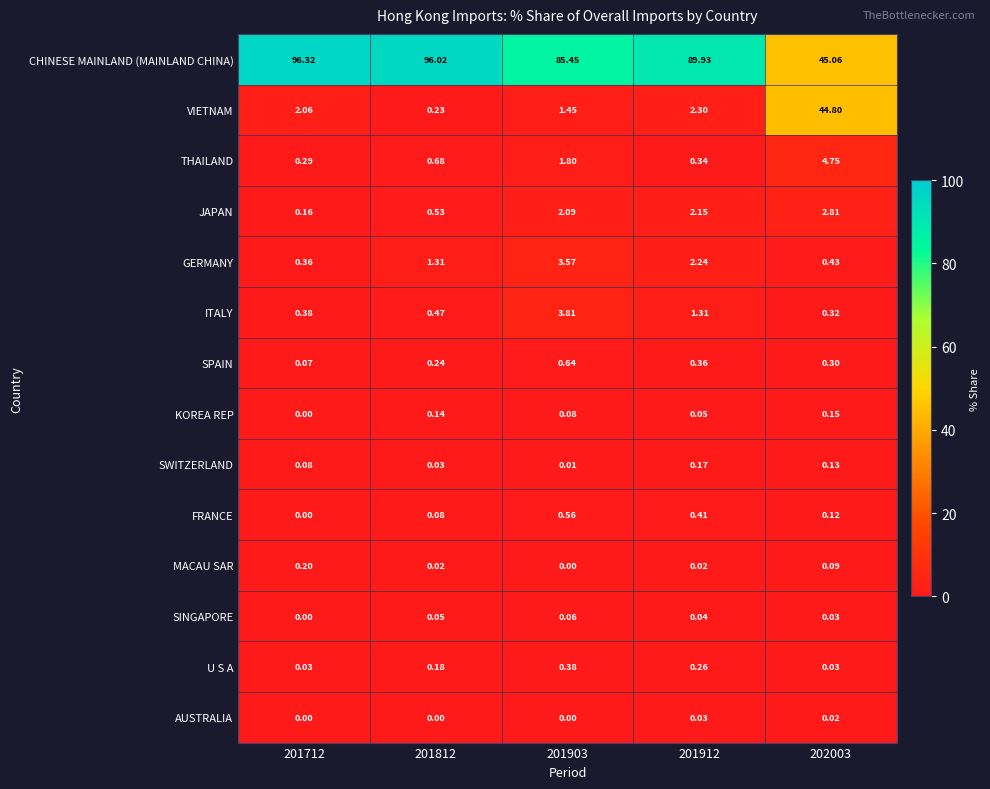

Which series has the largest total across all categories?

CHINESE MAINLAND (MAINLAND CHINA)